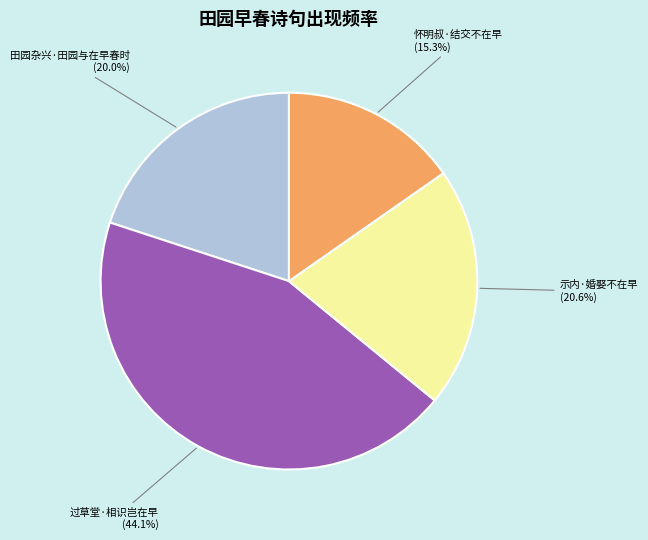

What percentage do 怀明叔·结交不在早 and 过草堂·相识岂在早 together represent?

59.4%